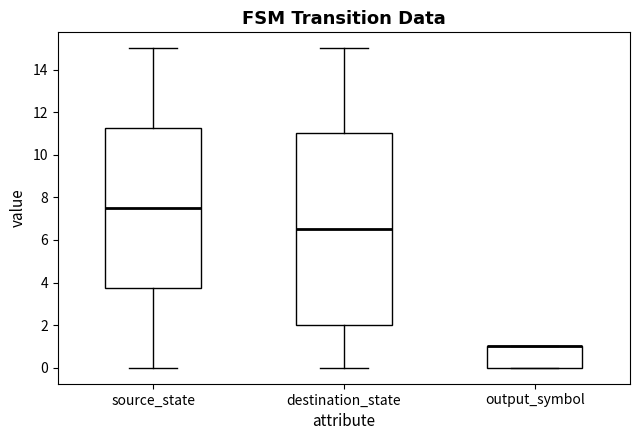

Reading left to right, read every box against the y-axis: the position of its median line, the range the box covers, and the ends of its whiskers. The values are not printed on the chart, so give them approximately, as read against the axis.

source_state: median 7.6, box 3.8 to 11.2, whiskers 0.0 to 15.0
destination_state: median 6.6, box 2.0 to 11.0, whiskers 0.0 to 15.0
output_symbol: median 1.0 (drawn on the box's upper edge), box 0.0 to 1.0, whiskers 0.0 to 1.0